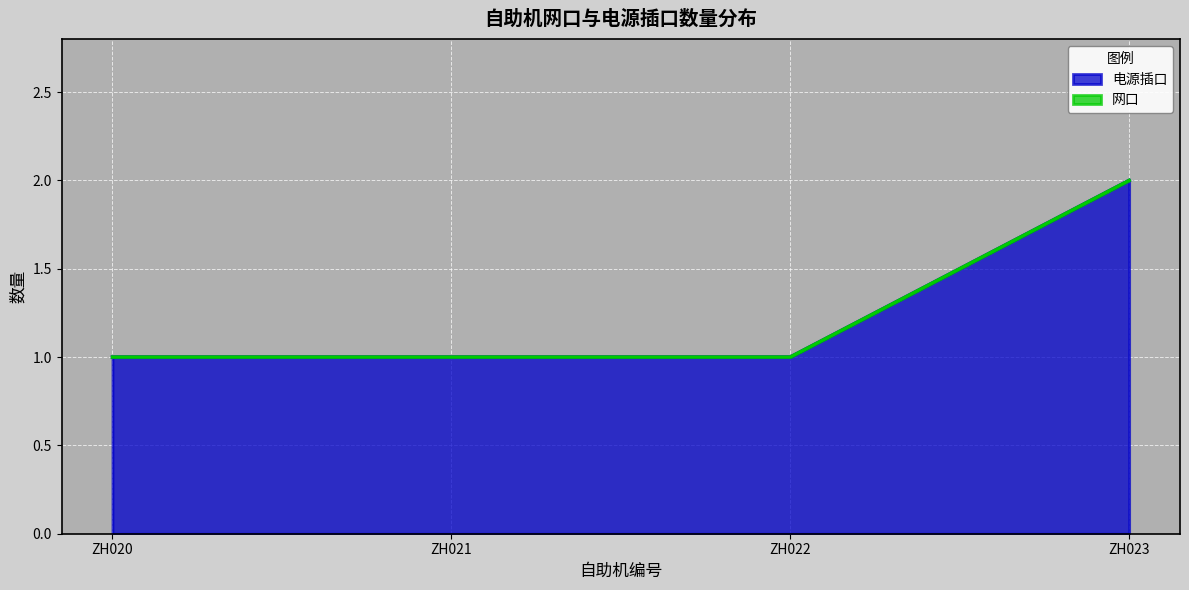

List the labels in order of value, largest first.

ZH023, ZH020, ZH021, ZH022